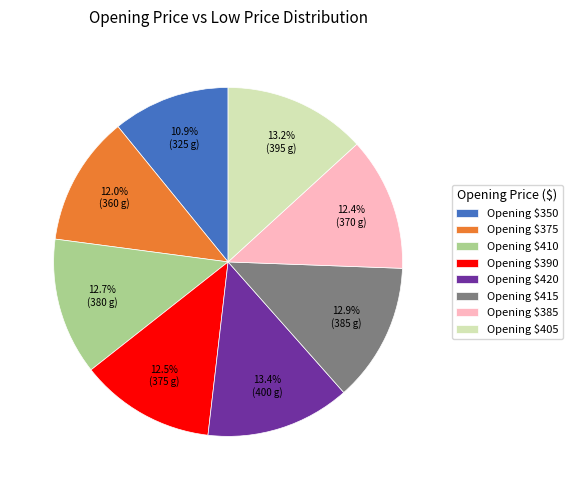

Which slice is the smallest?

Opening $350